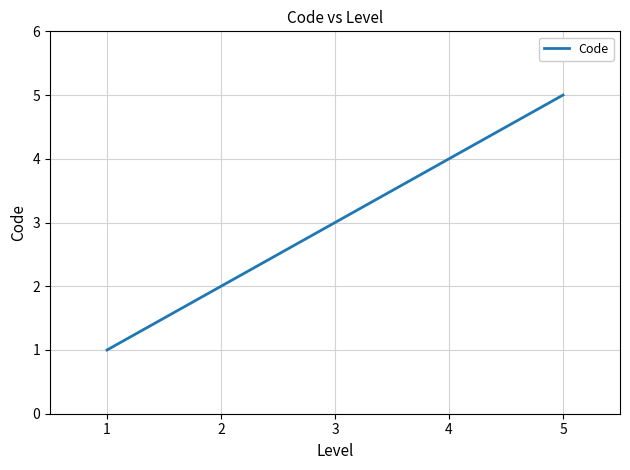

True or false: the data has more than 2 interior local peaks.

False